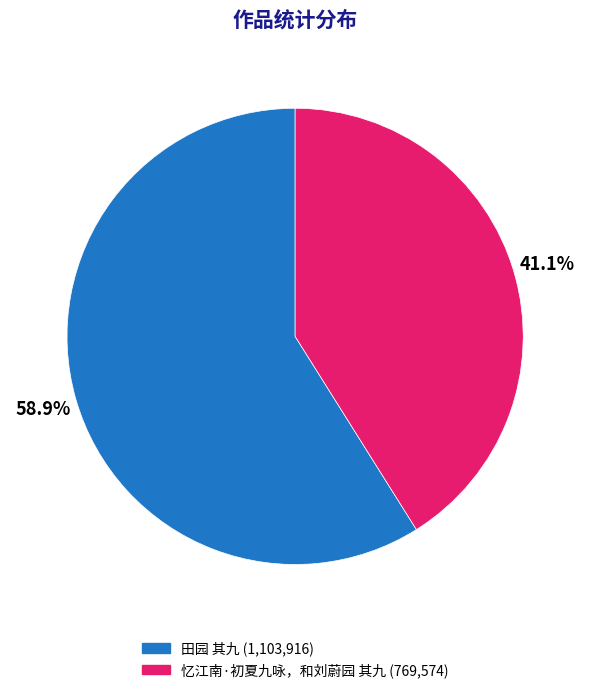

What is the smallest slice in the pie chart?

忆江南·初夏九咏，和刘蔚园 其九